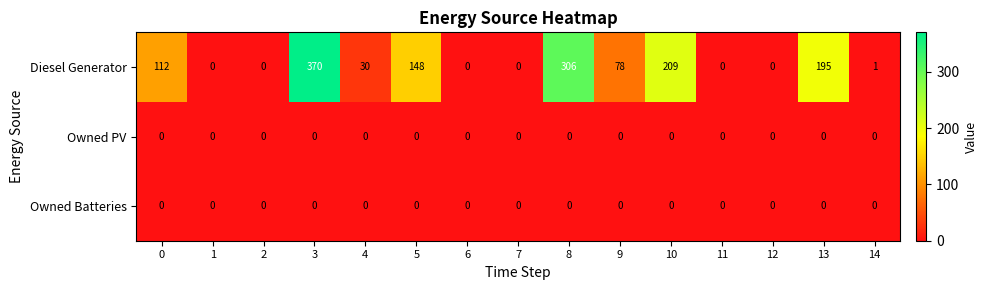

Which series has the largest range (max minus min)?

Diesel Generator